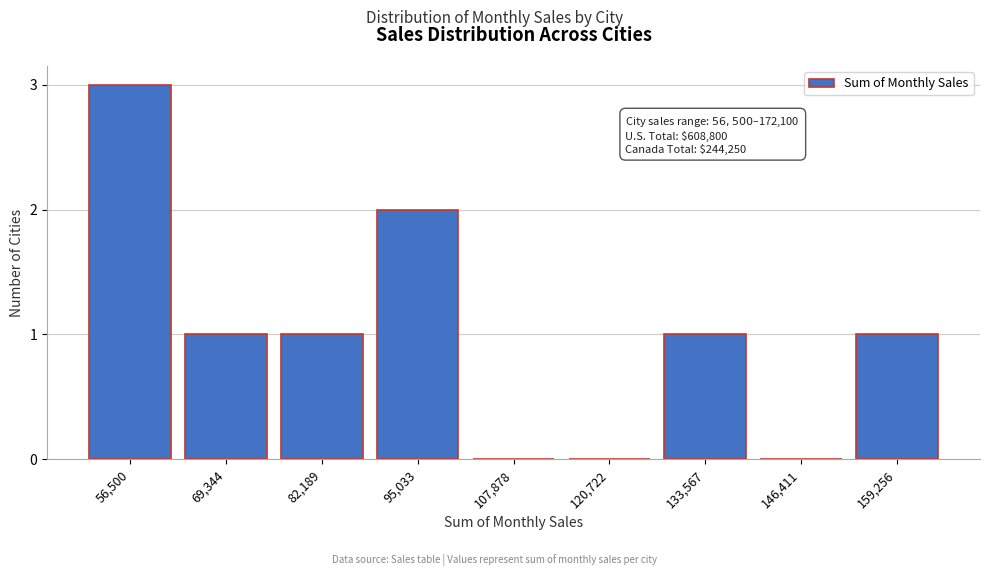

Reading right to left, list all the values displayed in this chart.

159,256=1	146,411=0	133,567=1	120,722=0	107,878=0	95,033=2	82,189=1	69,344=1	56,500=3